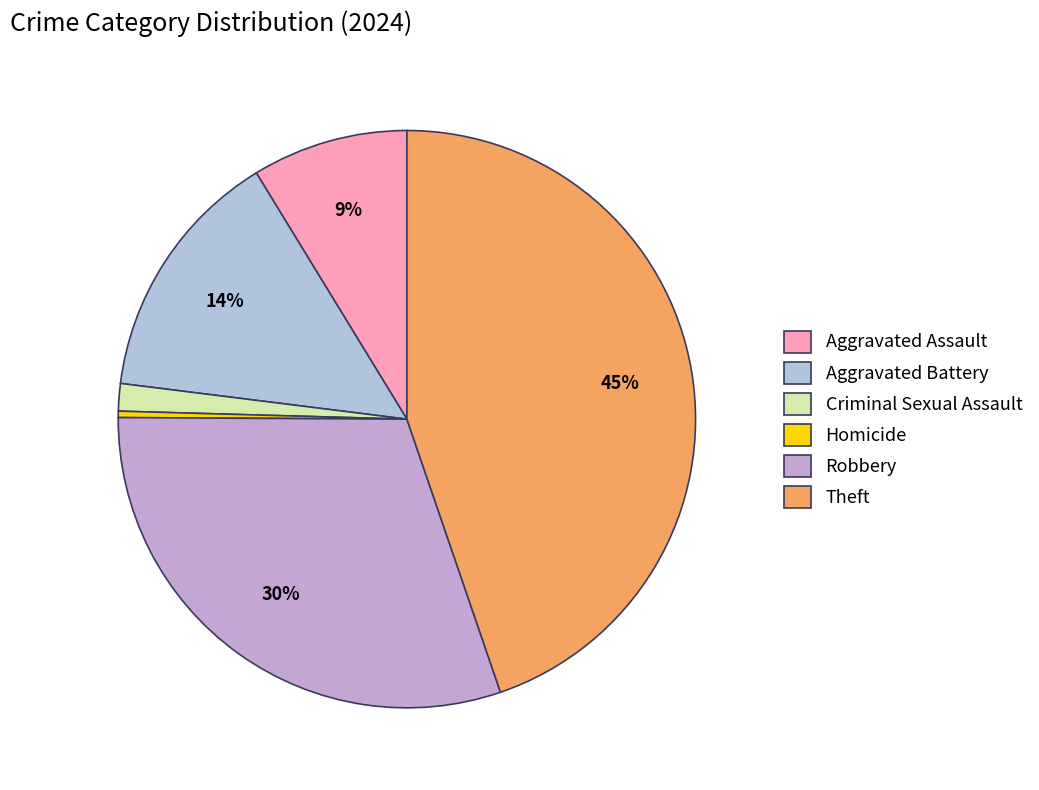

Count the number of slices in the pie.

6